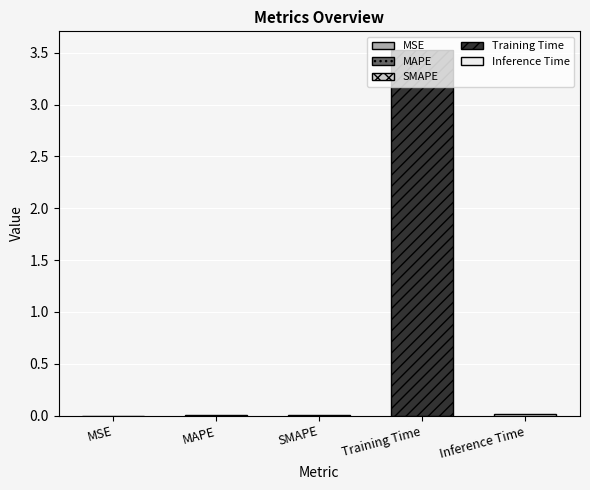

The chart shows a value of 0.0 at Inference Time. True or false?

False